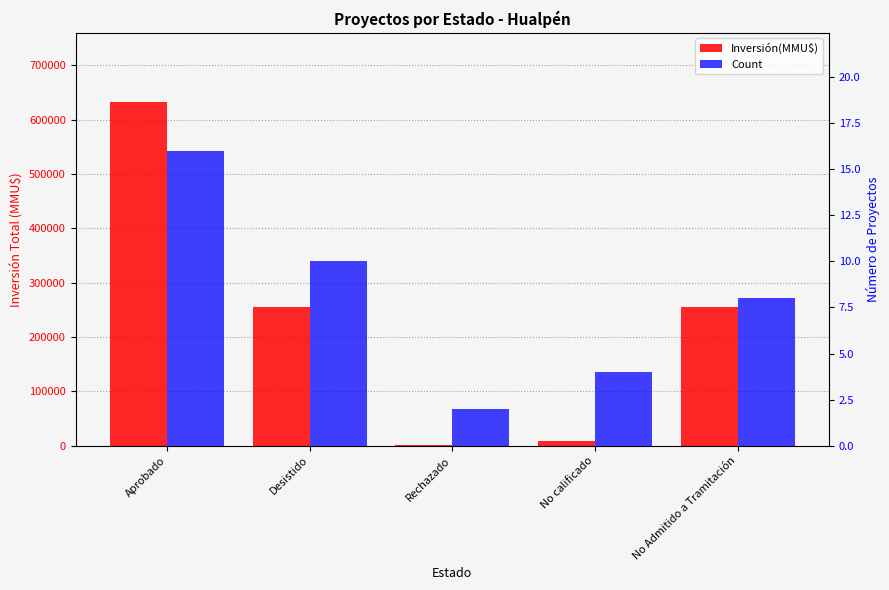

What is the value of the Count bar at the 4th from the left?

4